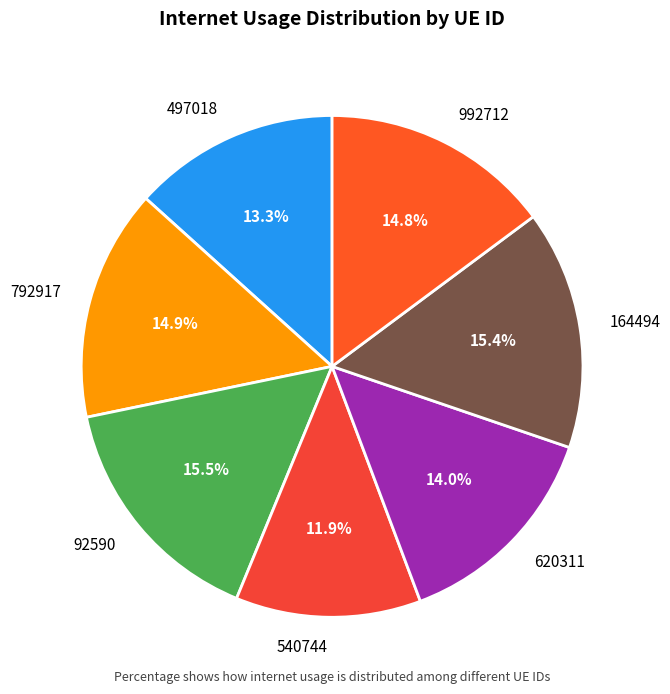

Does 497018 represent more than half of the total?

No